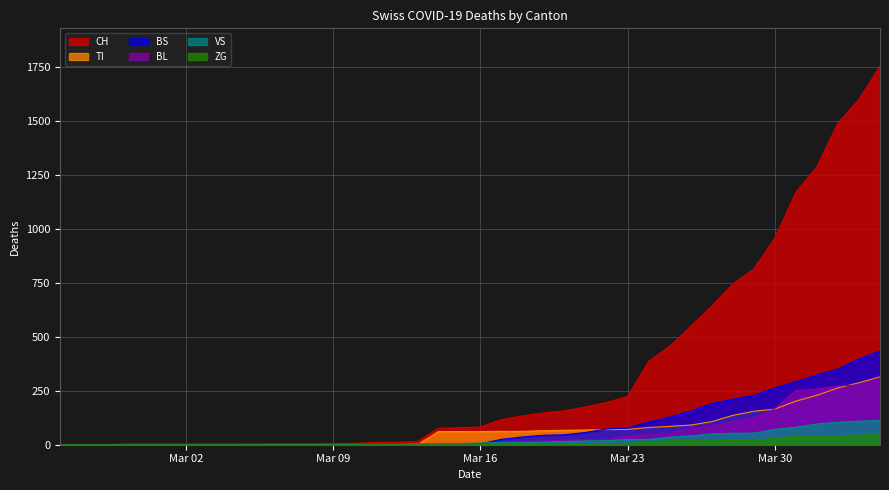

Which series has the largest total across all categories?

CH